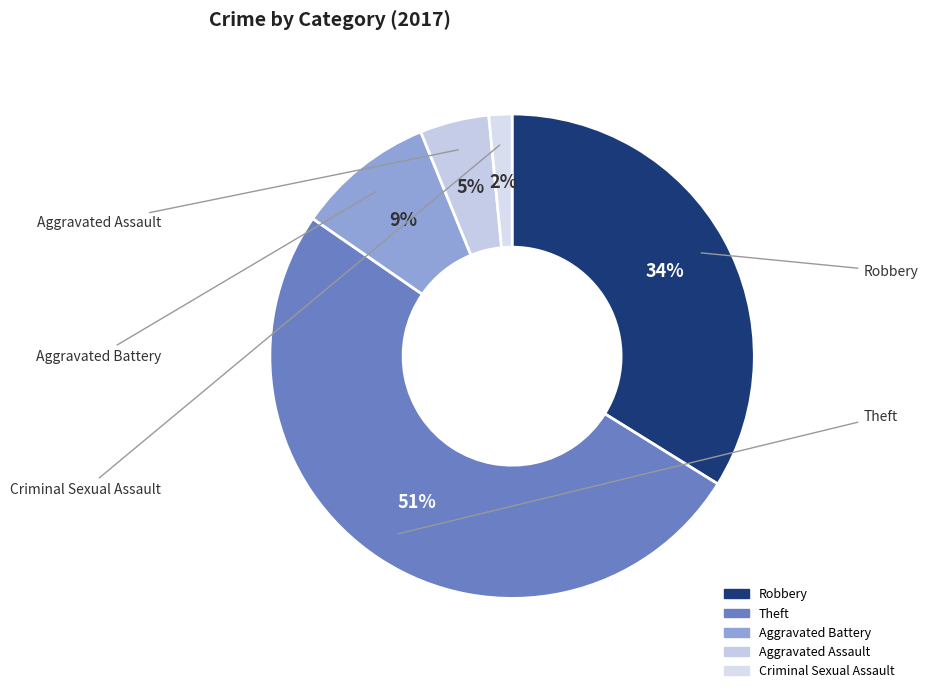

What percentage is the Aggravated Assault slice, to the nearest percent?

5%